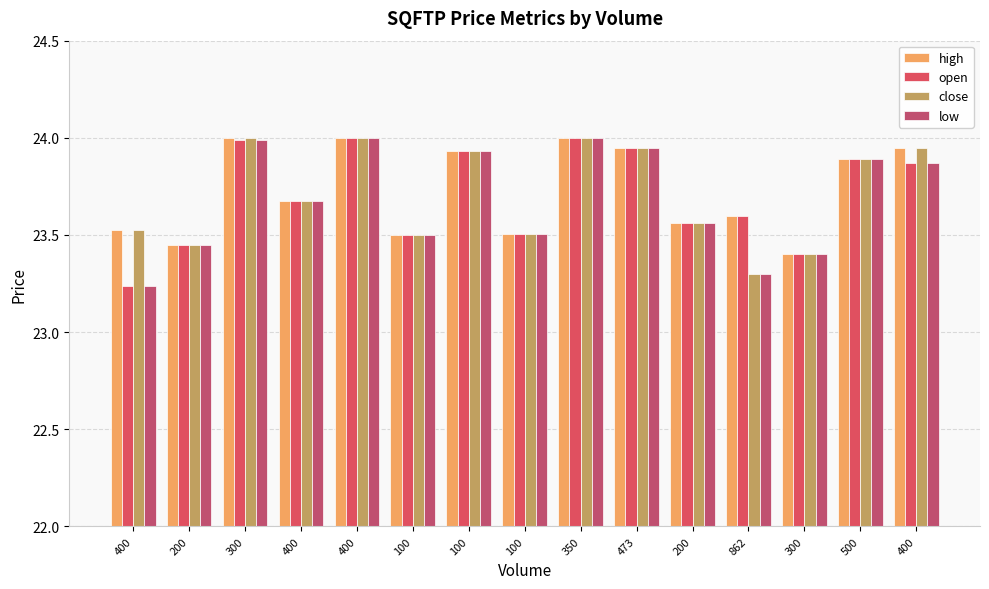

At 200, list the series in order from largest to smallest.

high, open, close, low